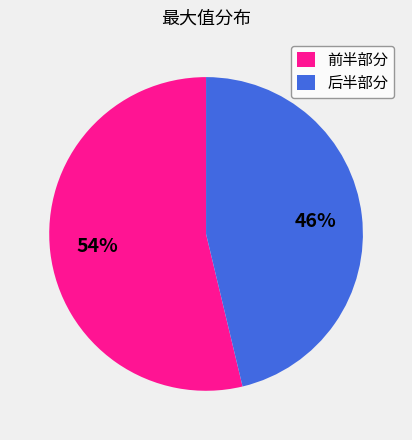

Does any single category account for the majority?

Yes